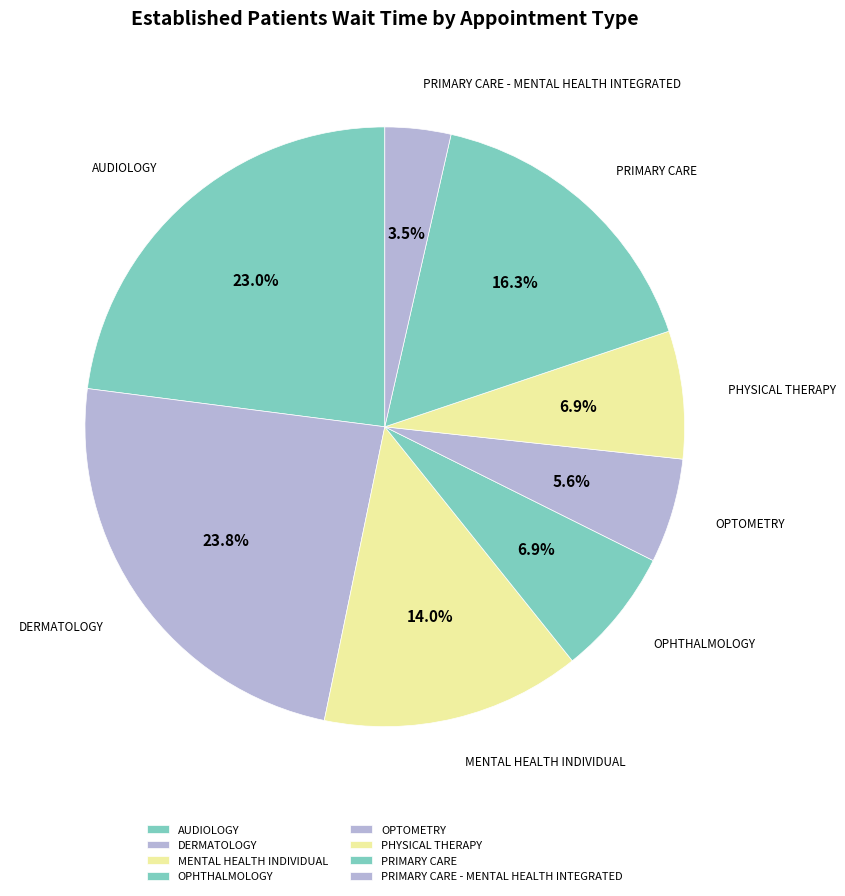

To the nearest percent, what portion does OPTOMETRY represent?

6%